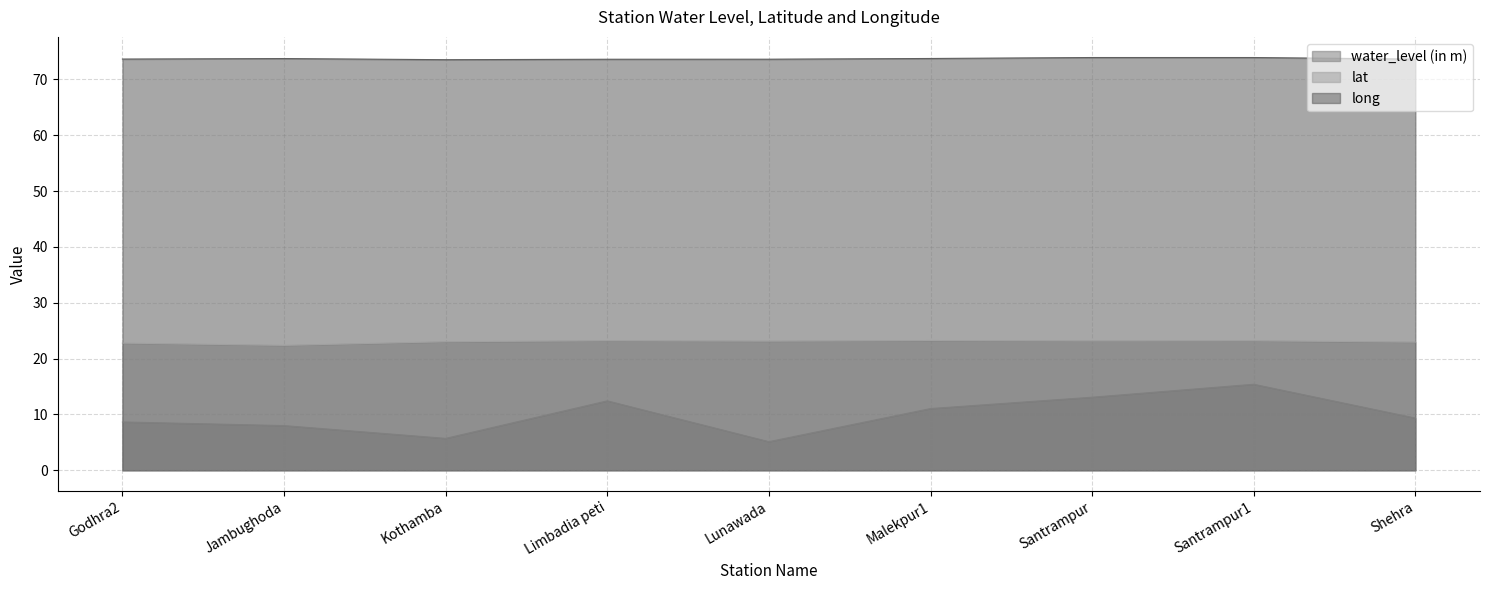

Where is the first local maximum for long?

Jambughoda